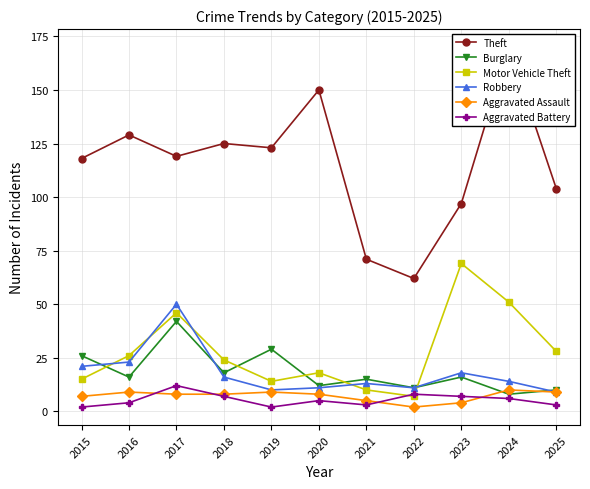

Which series has the largest total across all categories?

Theft